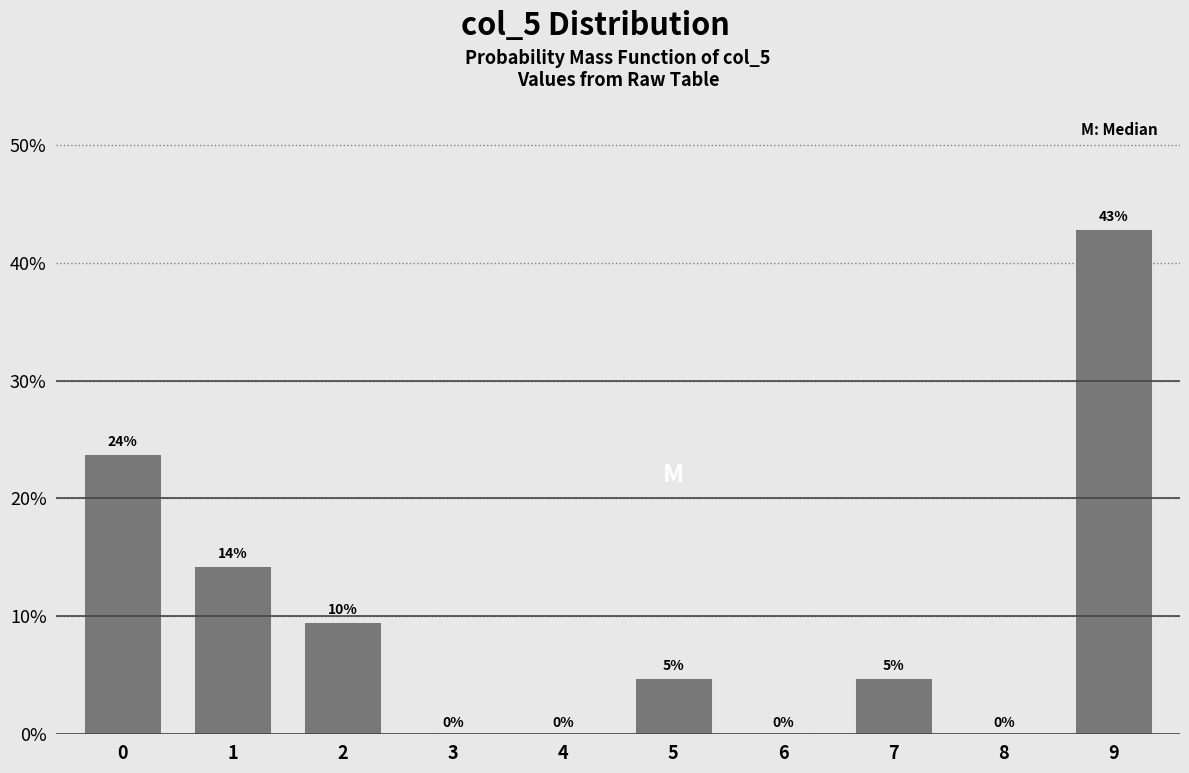

What is the maximum value shown in the chart?

42.9